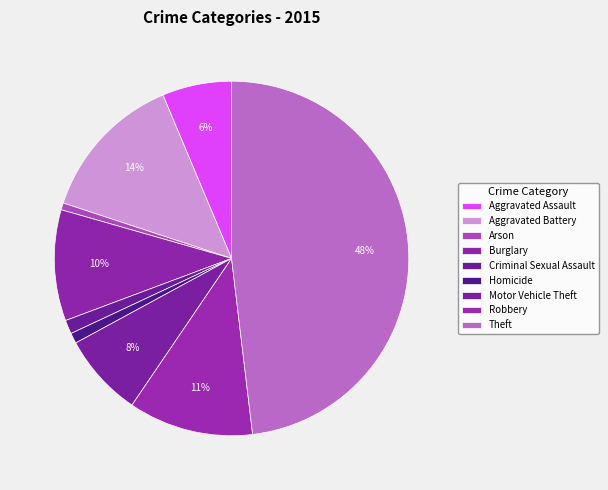

How many segments does this pie chart have?

9